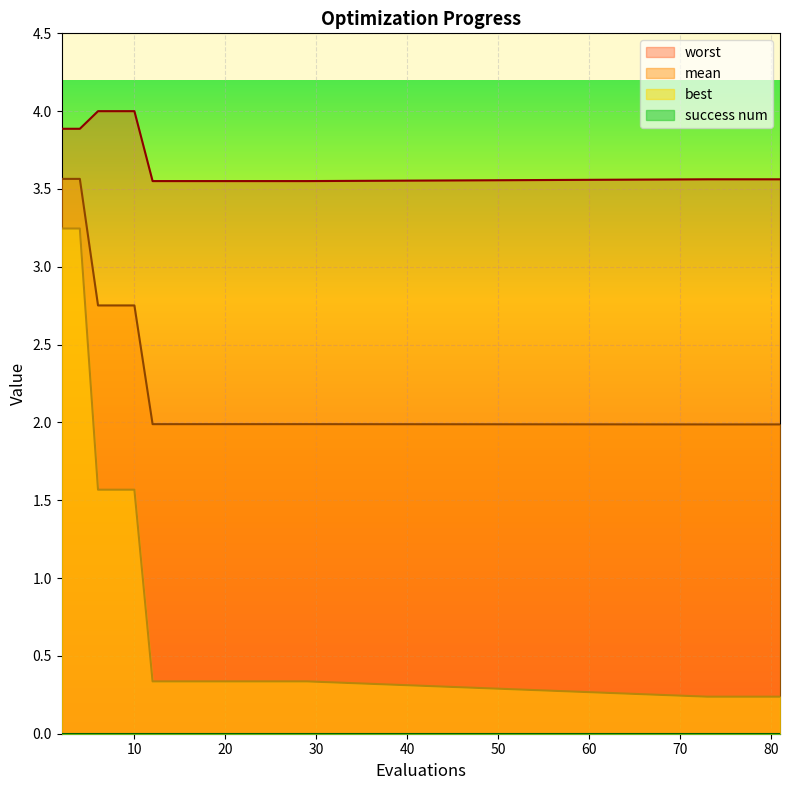

True or false: best and worst intersect in this chart.

False